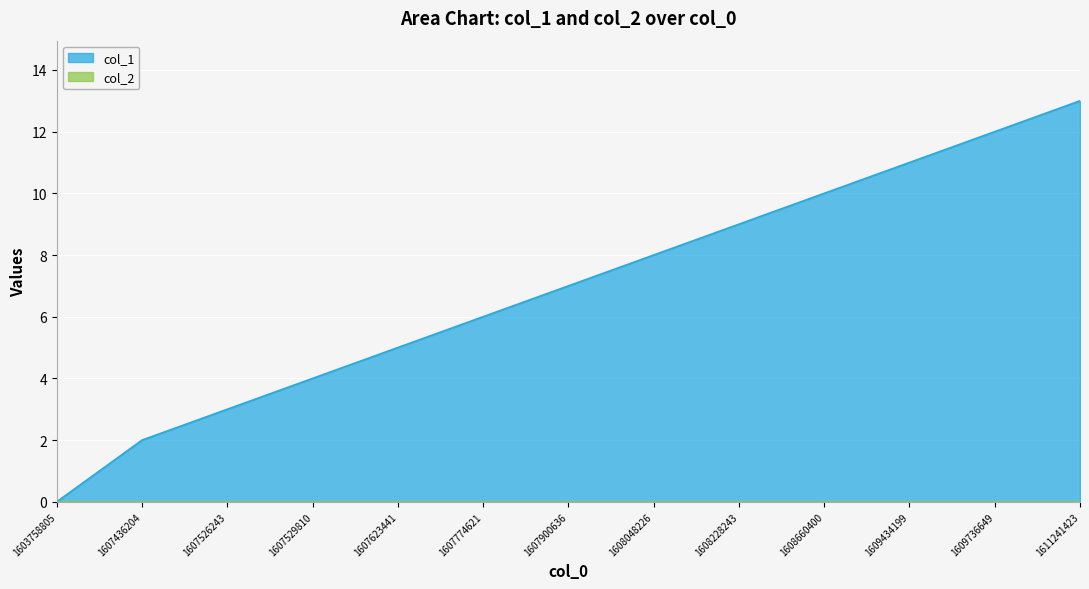

List the labels in order of value, smallest first.

1603758805, 1607436204, 1607526243, 1607529810, 1607623441, 1607774621, 1607900636, 1608048226, 1608228243, 1608660400, 1609434199, 1609736649, 1611241423